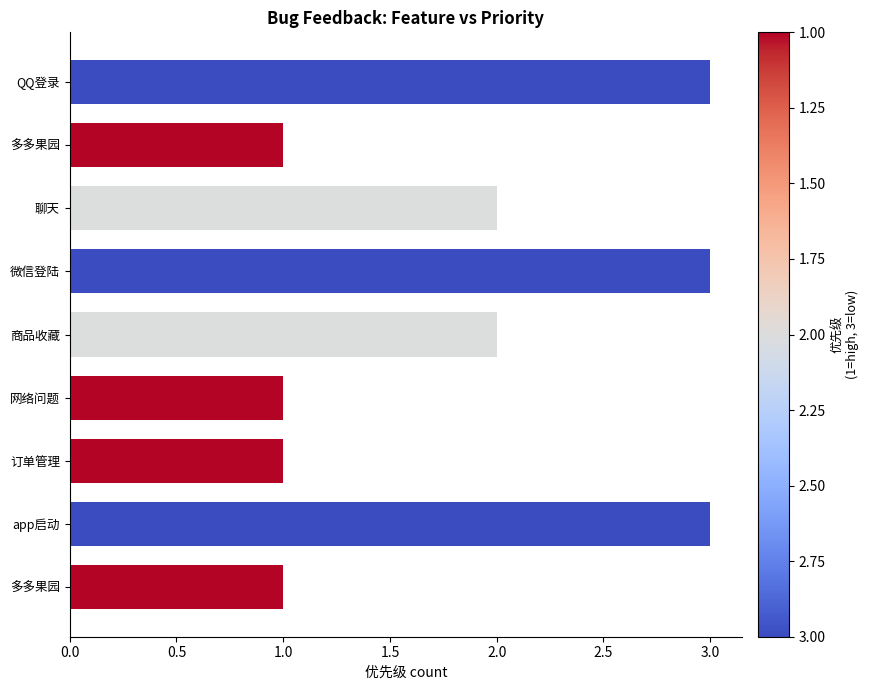

How many bars are there in total?

9